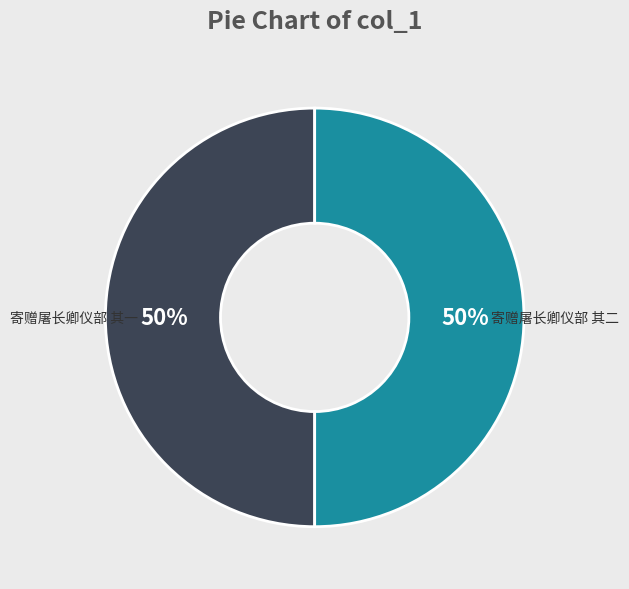

To the nearest percent, what is the combined percentage of 寄赠屠长卿仪部 其二 and 寄赠屠长卿仪部 其一?

100%